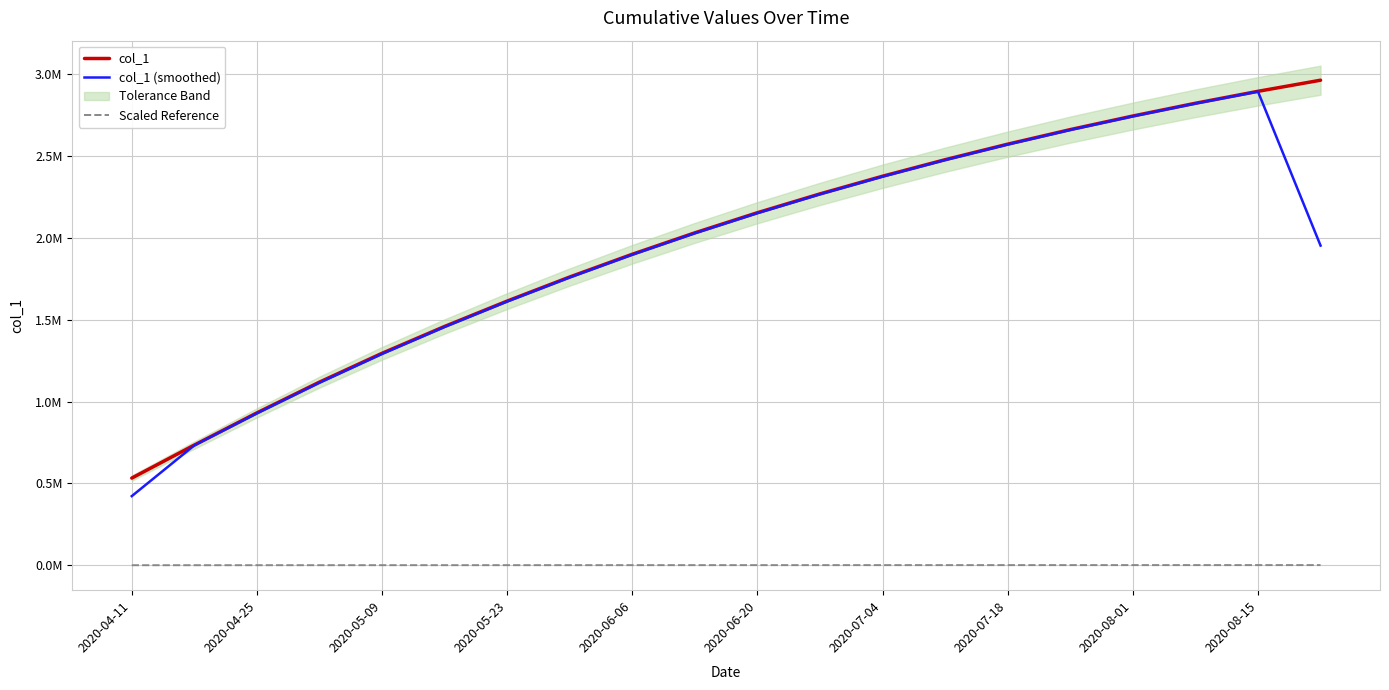

Count the number of categories in the chart.

20